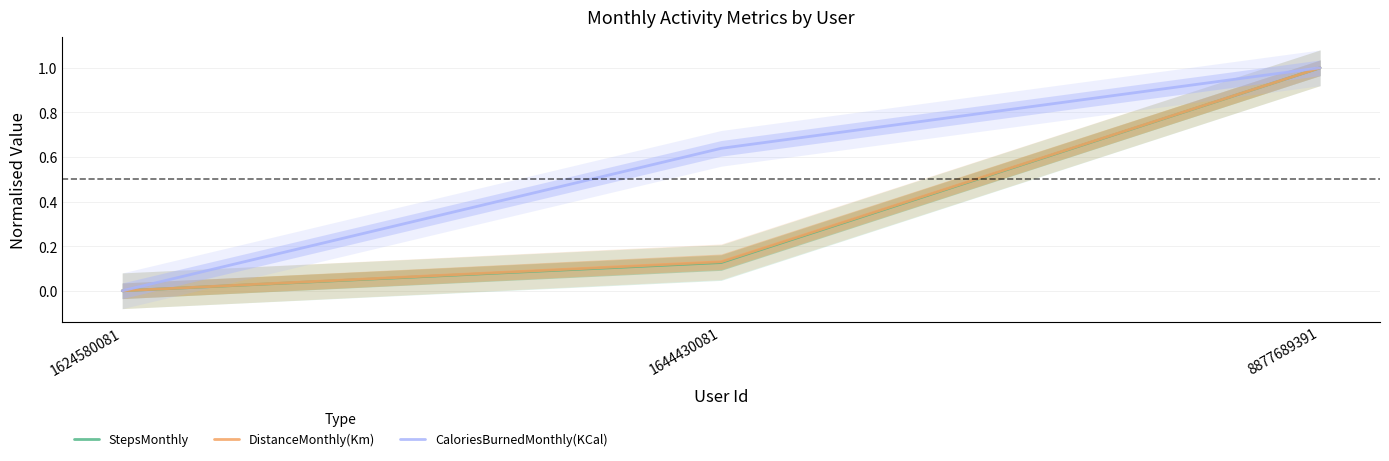

How many data points in StepsMonthly are above 0?

2